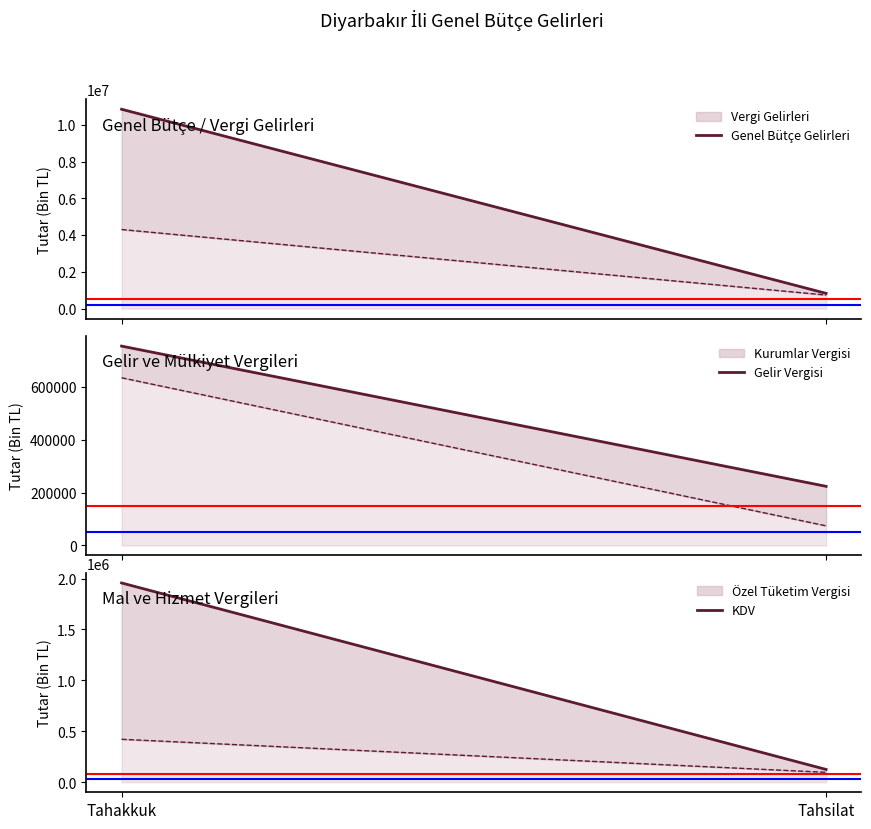

What is the maximum value shown in the chart?

10845789